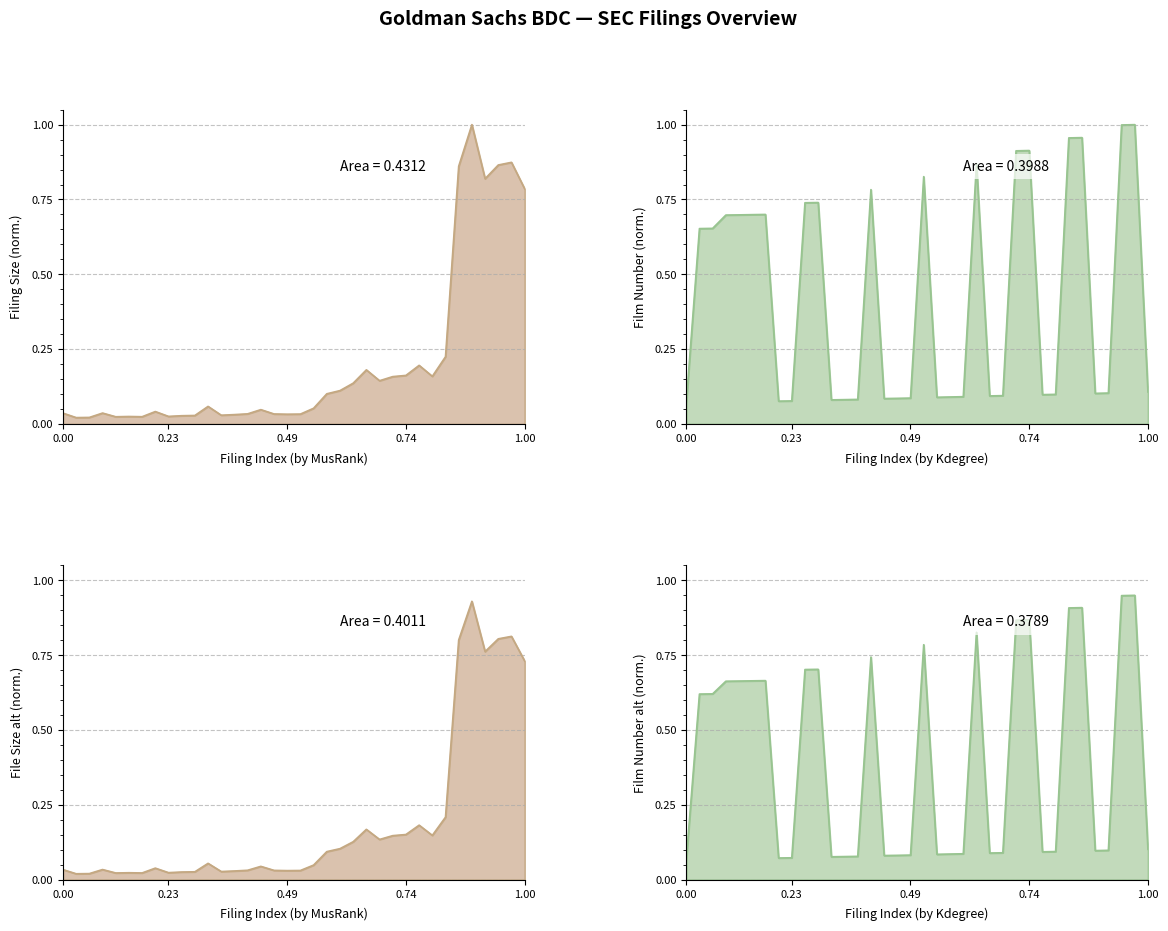

Which series ends up on top after the final intersection of size (MB) and filmNumber?

size (MB)